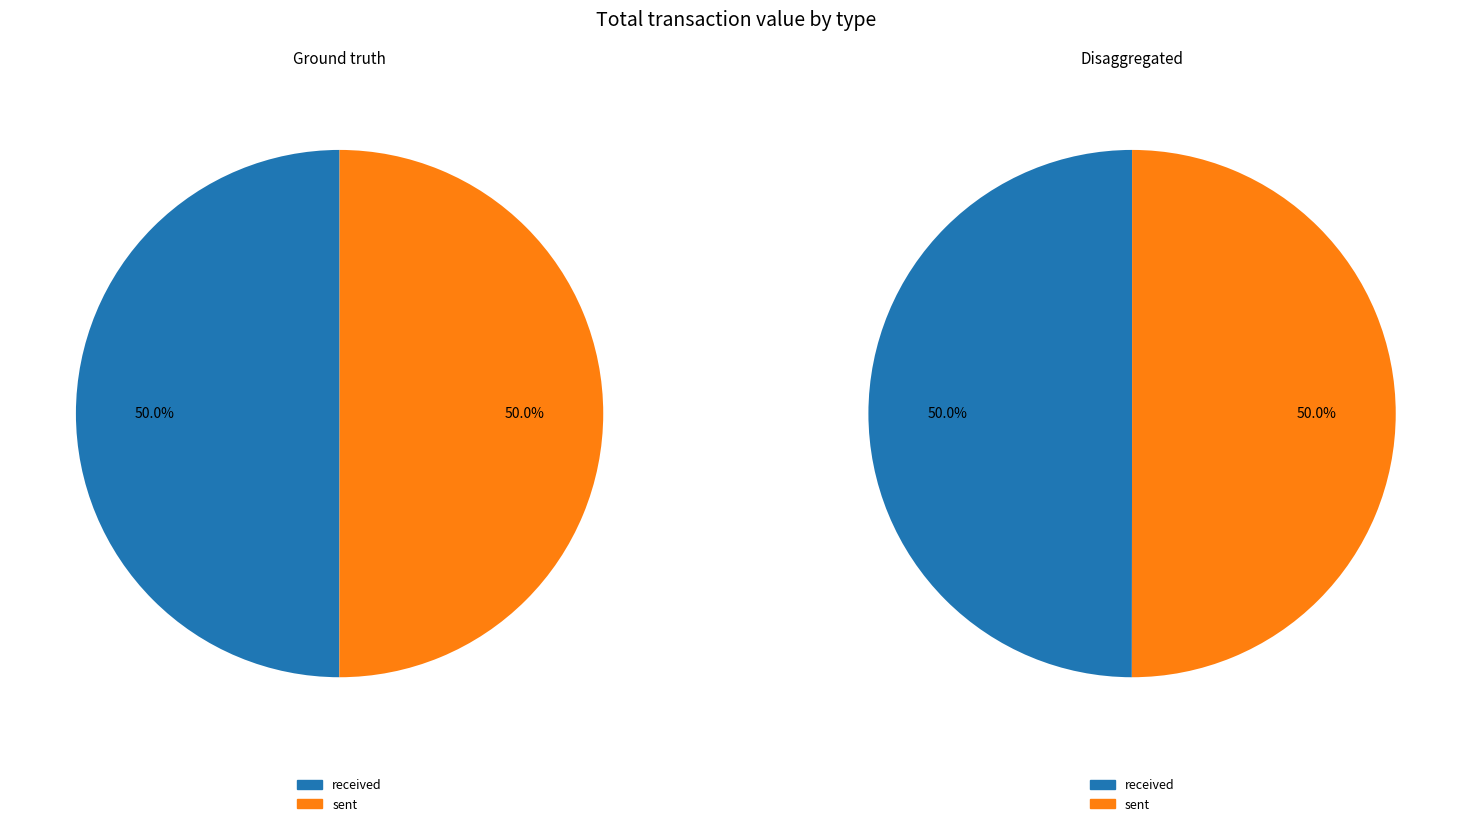

Does received represent more than half of the total?

No